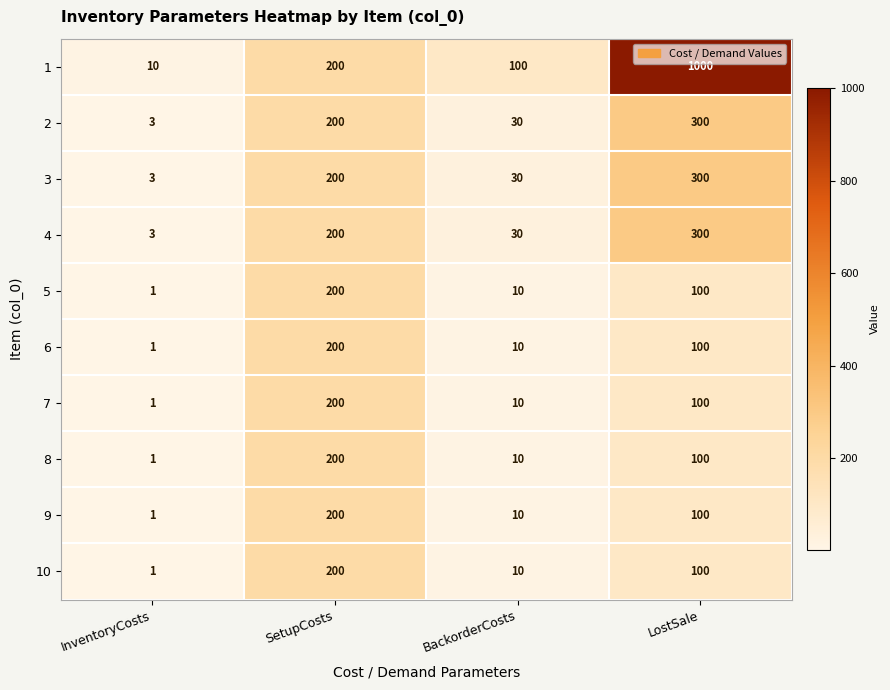

What is the difference between the highest and lowest values at LostSale?

900